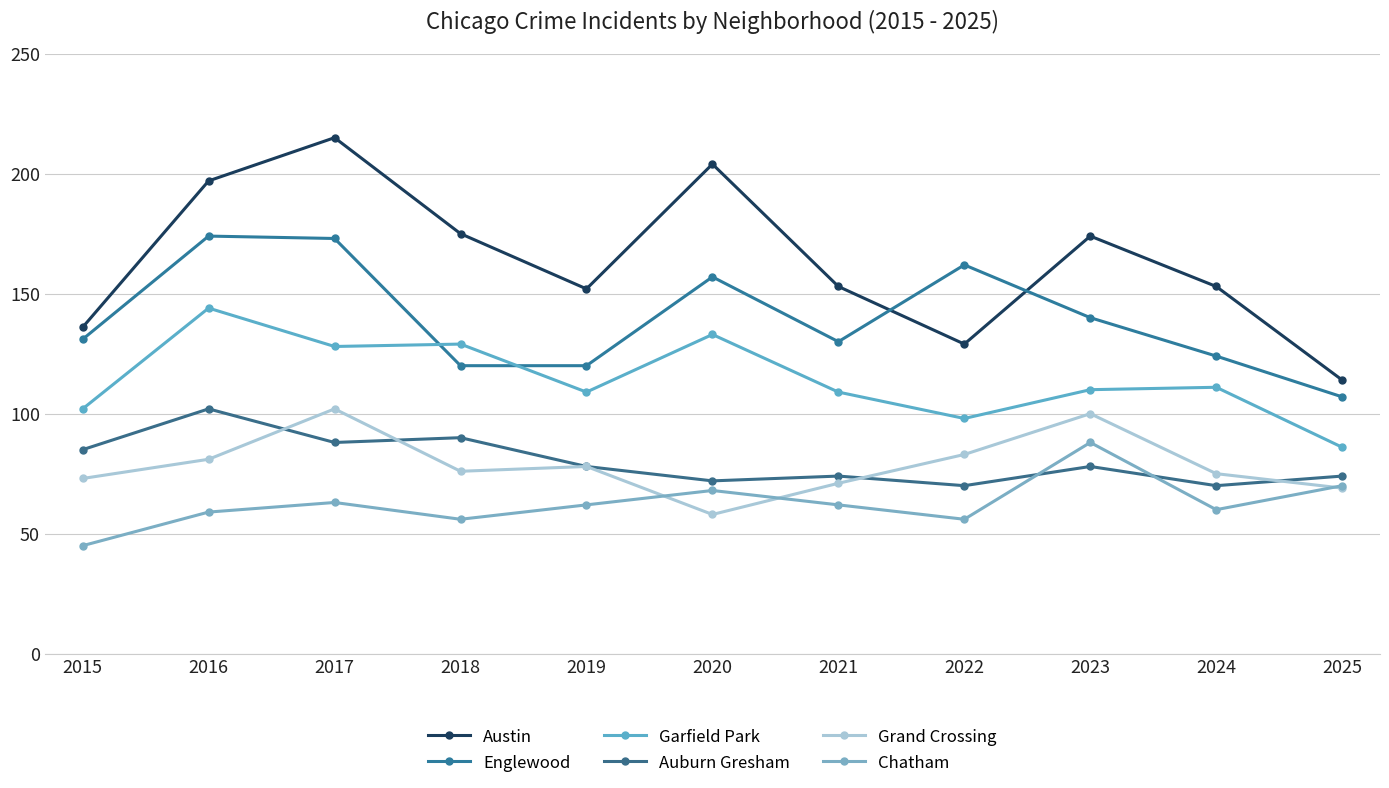

How many times do Austin and Englewood cross each other?

2